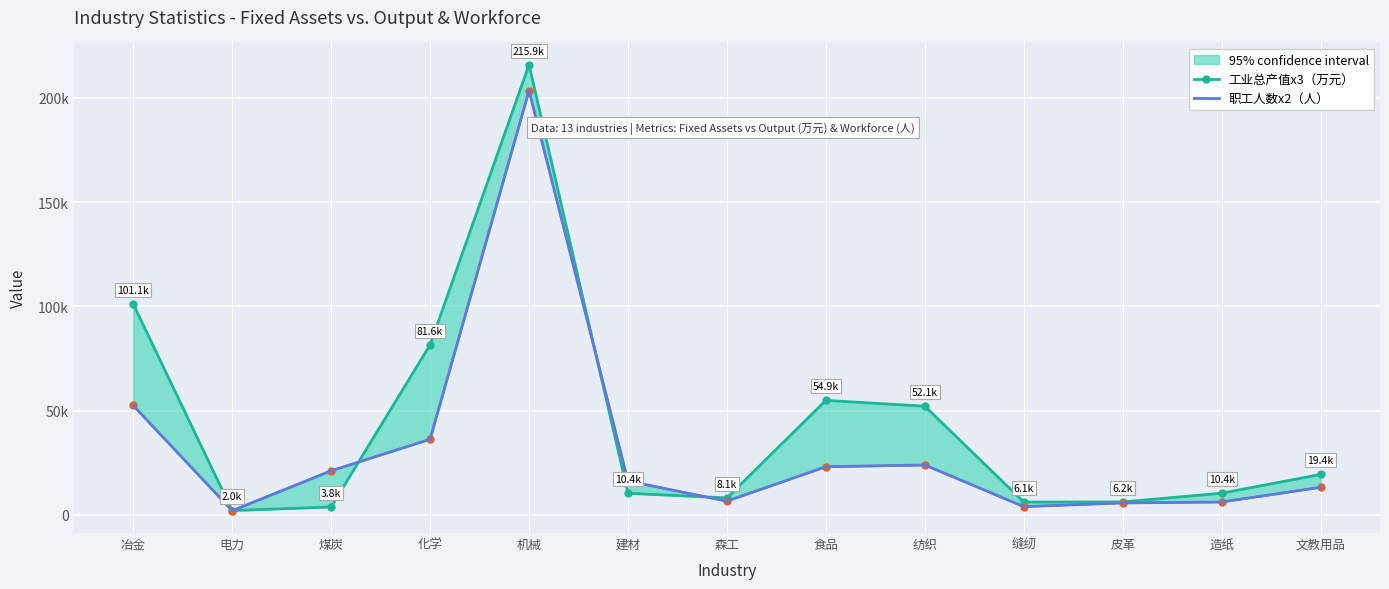

True or false: 职工人数x2（人） and 工业总产值x3（万元） intersect in this chart.

True